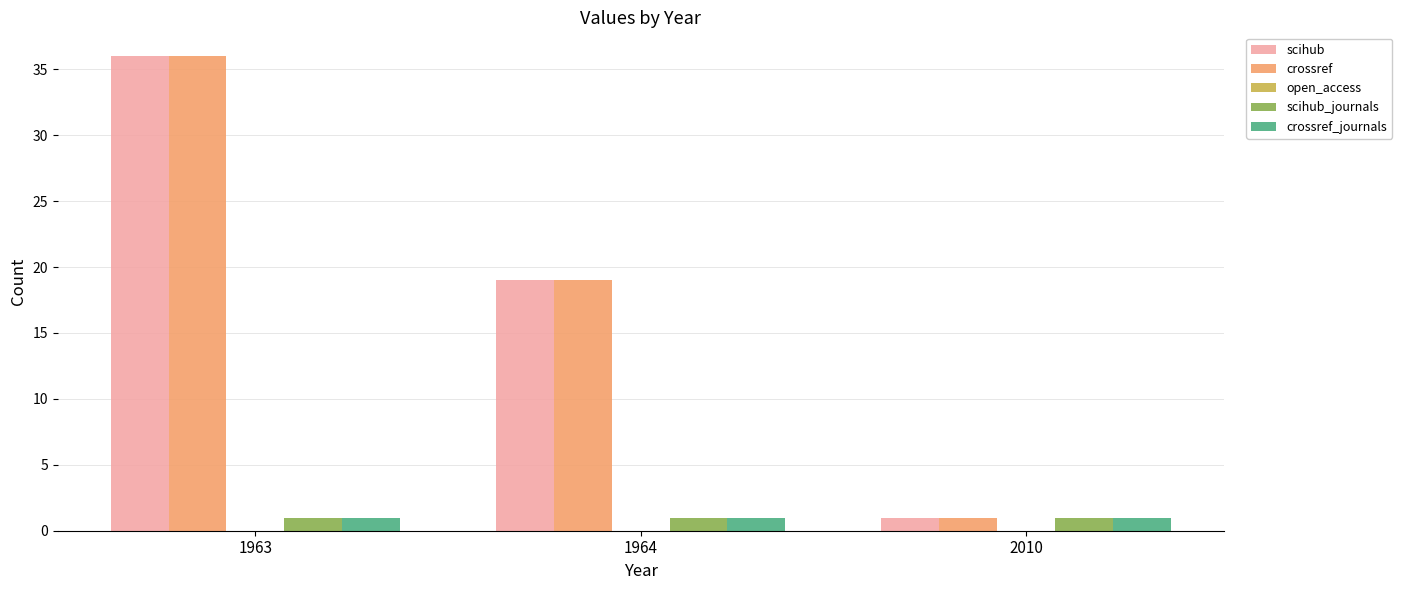

Is it true that crossref equals 11 at 1963?

False